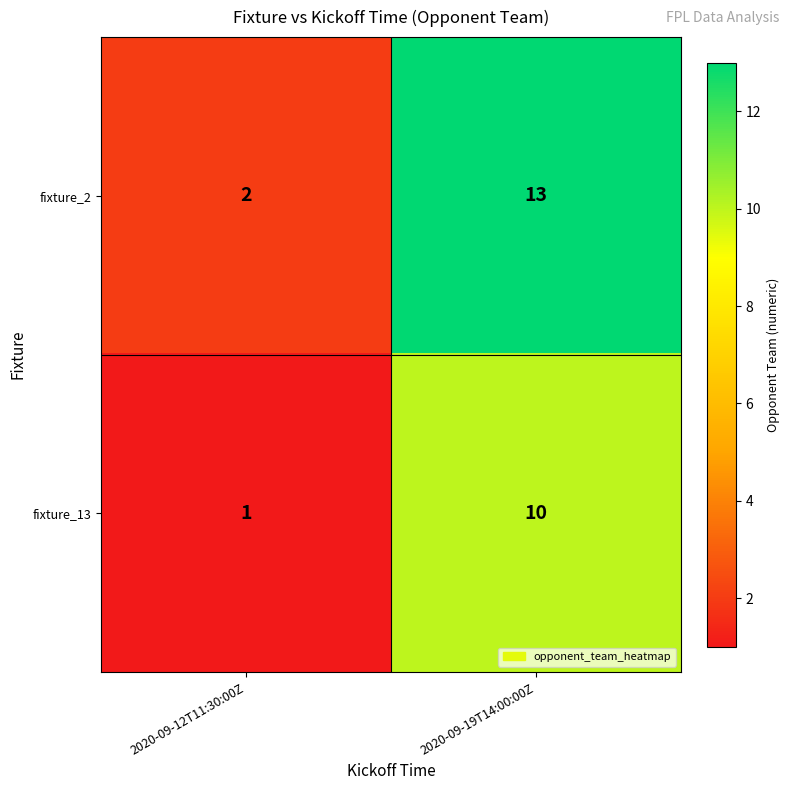

Which series has the largest total across all categories?

fixture_2